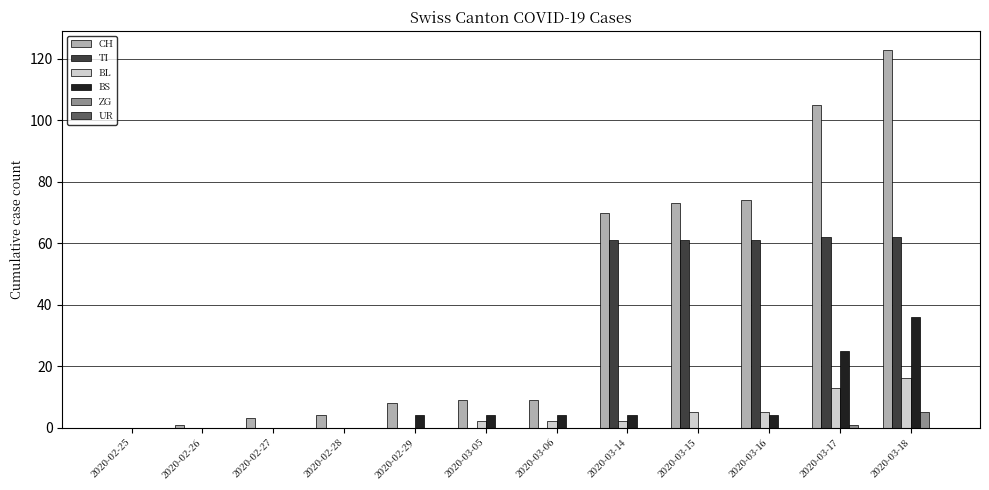

At which category is the sum across all series the highest?

2020-03-18